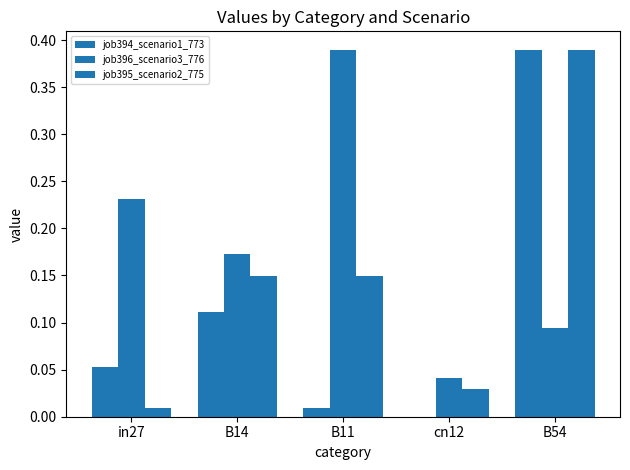

Which category has the highest value across all series?

B54